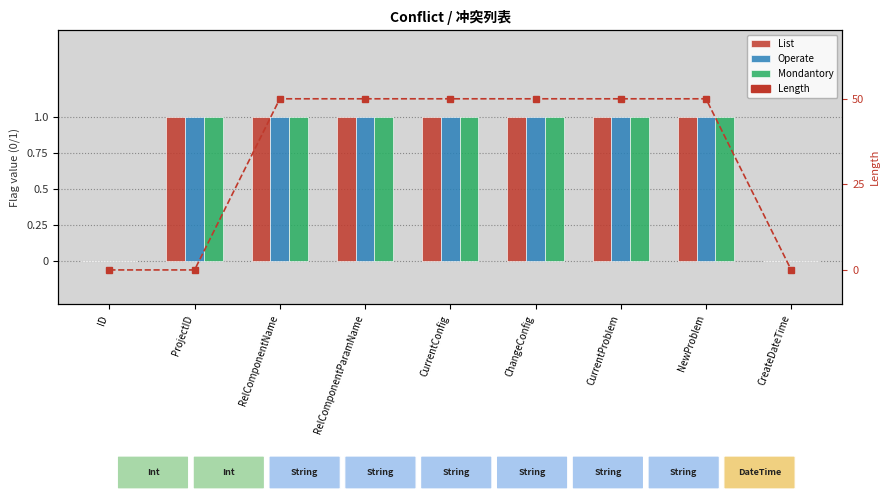

What is the sum of the List values at CreateDateTime and RelComponentName?

1